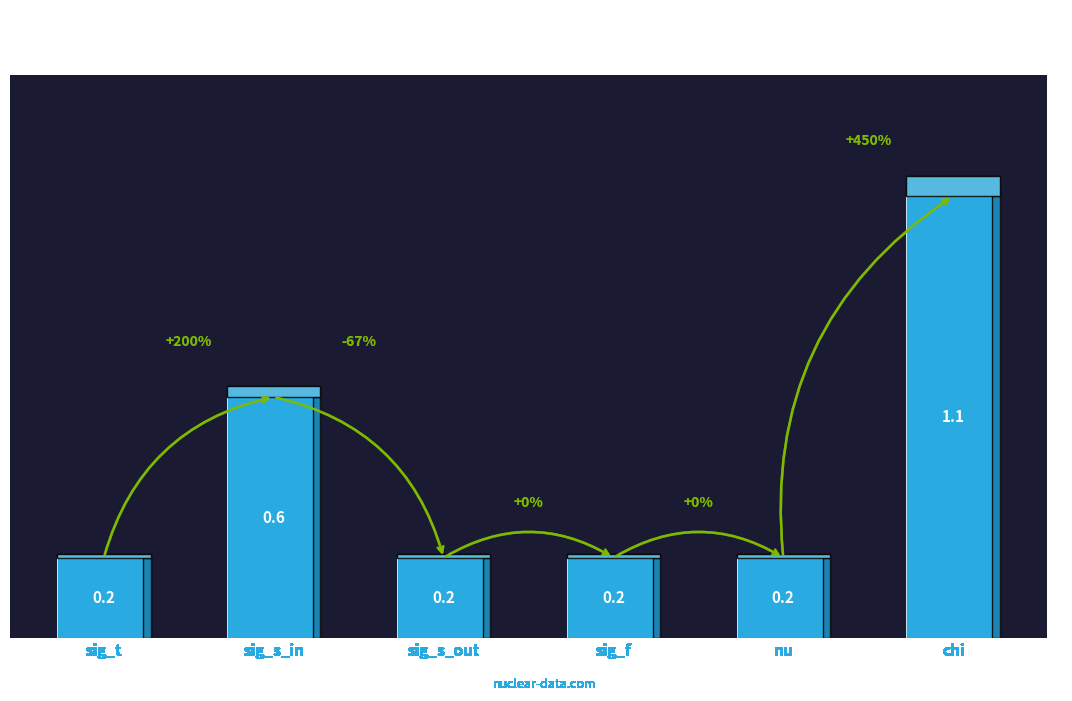

What position from the right is sig_t?

6